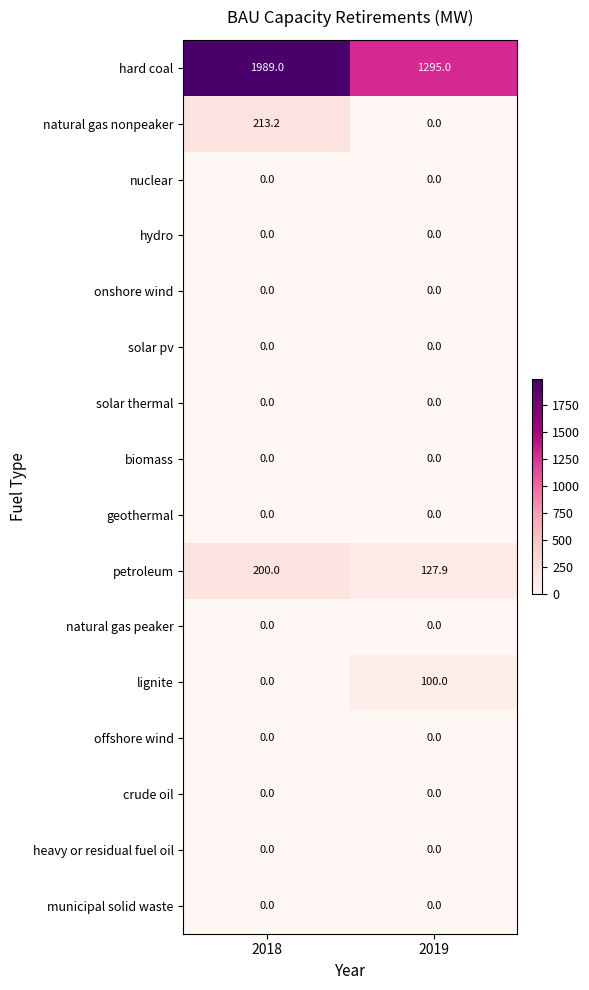

What is the maximum value shown in the chart?

1989.0